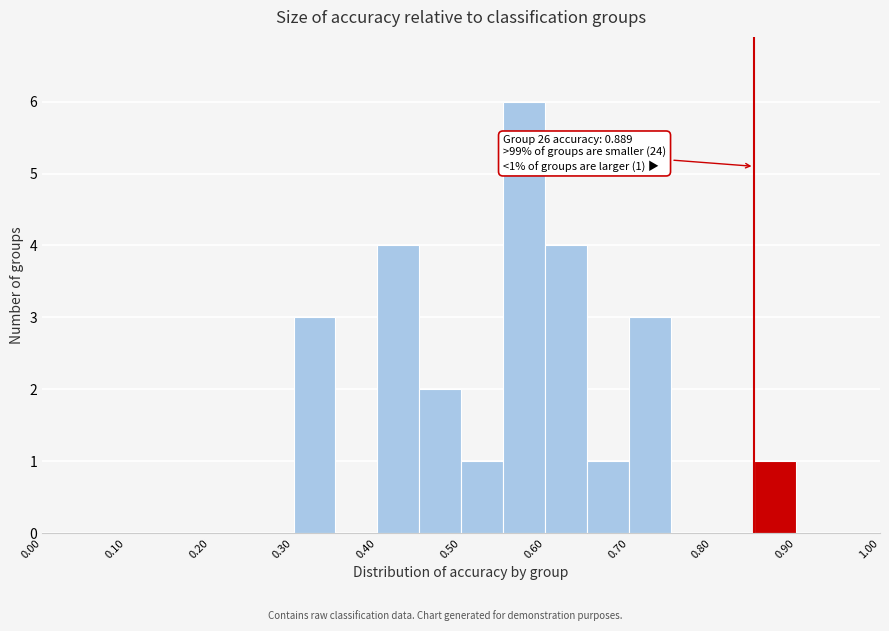

Over which range of the x-axis is the bar tallest?

0.55 to 0.60